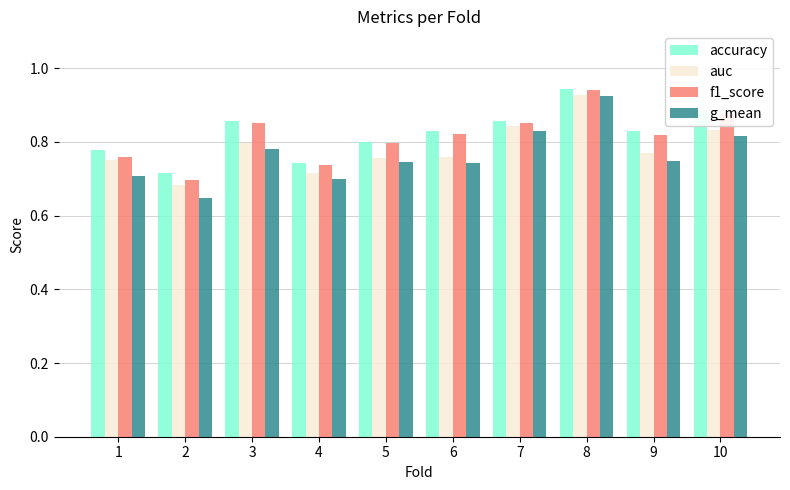

What is the sum of all accuracy values?

8.2